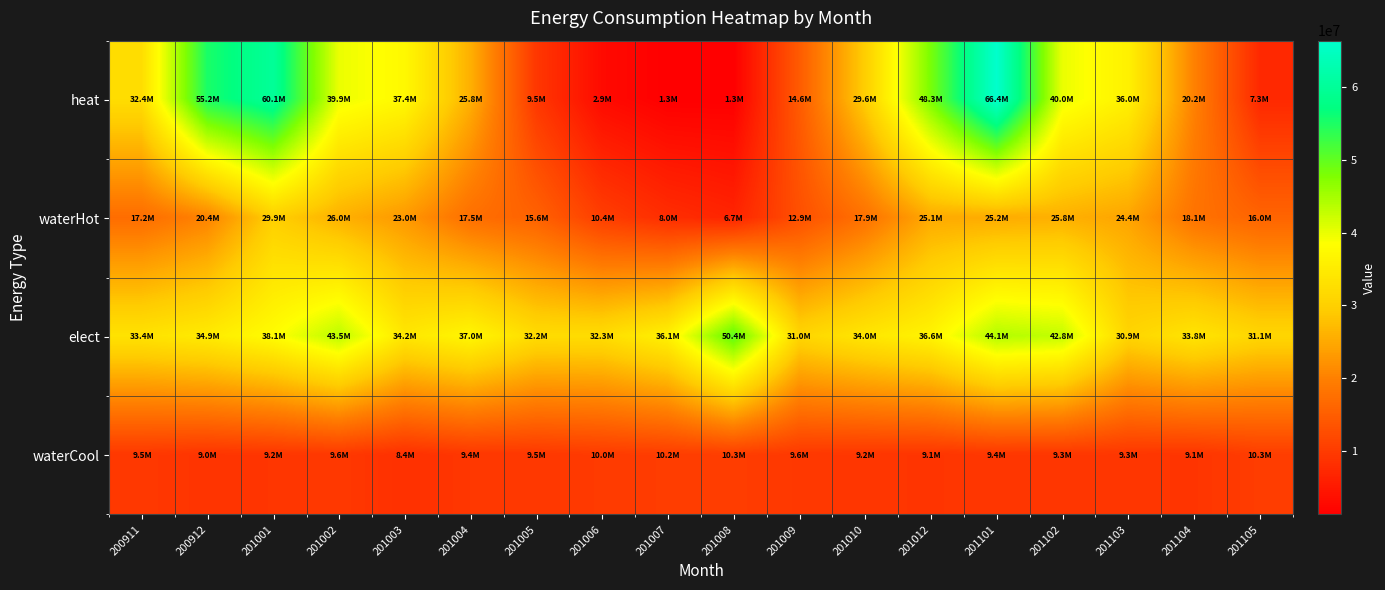

Rank the series by their average value, from lowest to highest.

waterCool, waterHot, heat, elect